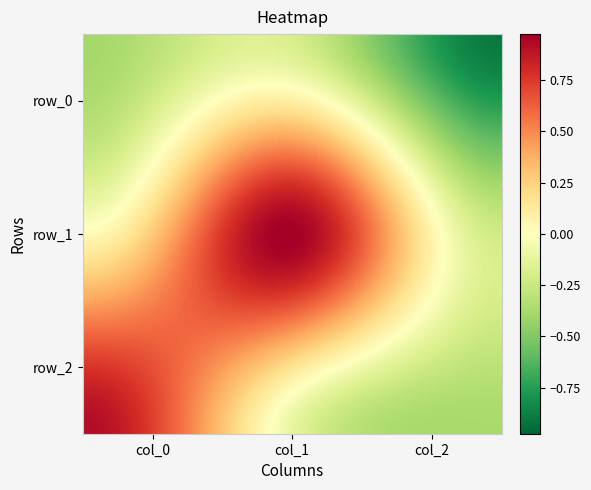

At which category is the sum across all series the highest?

col_1